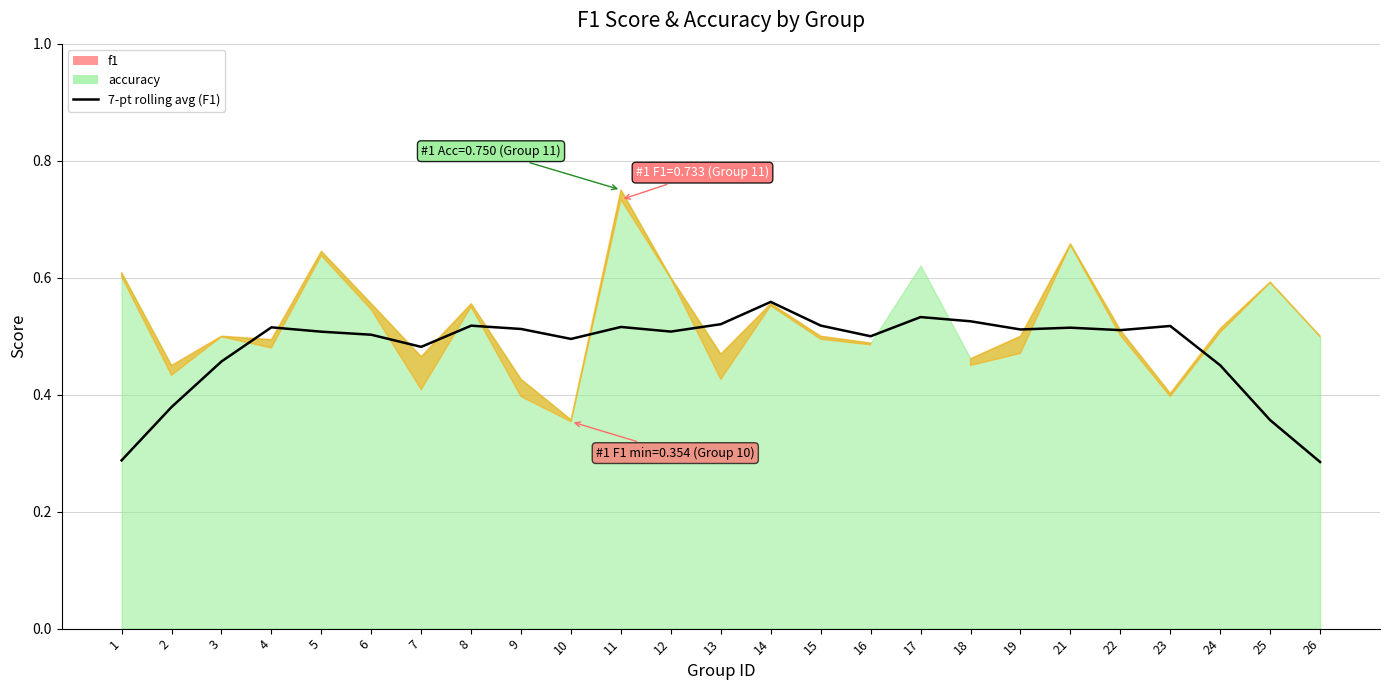

What is the difference between the second highest and second lowest values?

0.2